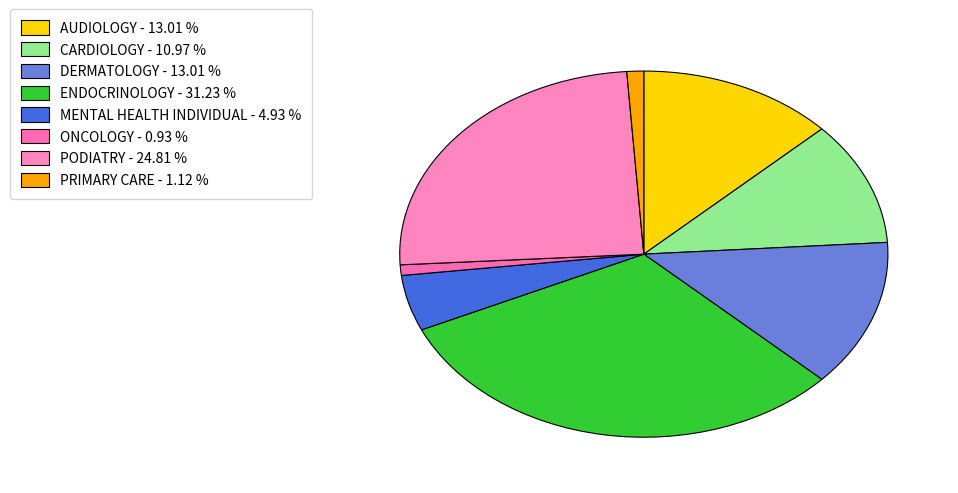

Is there a majority slice in this chart?

No